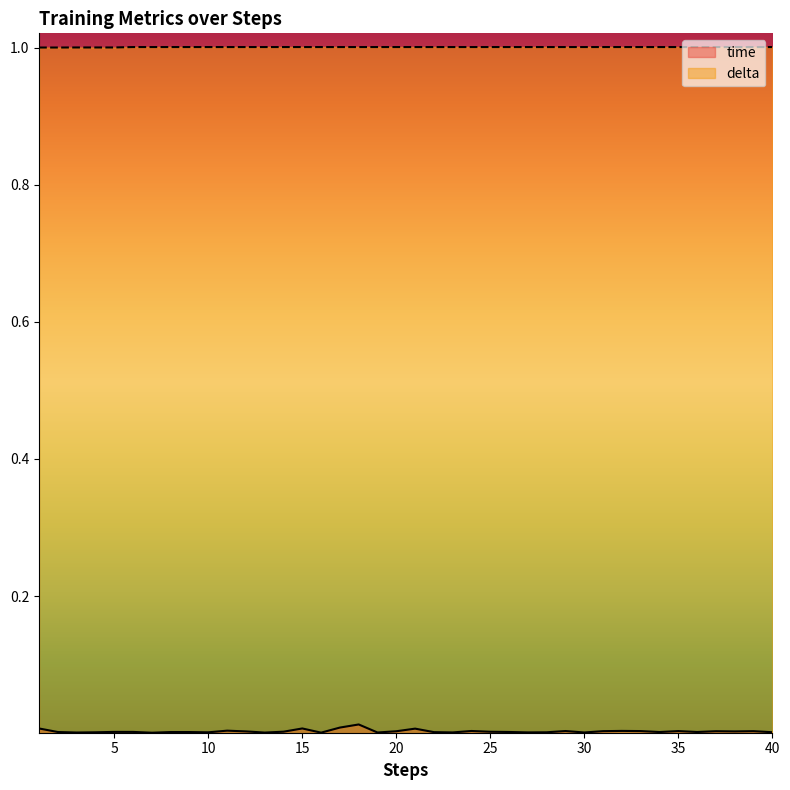

Reading left to right, what are all the values shown in this chart?

time: 1=0.0	2=0.0	3=0.0	4=0.0	5=0.0	6=0.0	7=0.0	8=0.0	9=0.0	10=0.0	11=0.0	12=0.0	13=0.0	14=0.0	15=0.0	16=0.0	17=0.0	18=0.0	19=0.0	20=0.0	21=0.0	22=0.0	23=0.0	24=0.0	25=0.0	26=0.0	27=0.0	28=0.0	29=0.0	30=0.0	31=0.0	32=0.0	33=0.0	34=0.0	35=0.0	36=0.0	37=0.0	38=0.0	39=0.0	40=0.0
delta: 1=1.0	2=1.0	3=1.0	4=1.0	5=1.0	6=1.0	7=1.0	8=1.0	9=1.0	10=1.0	11=1.0	12=1.0	13=1.0	14=1.0	15=1.0	16=1.0	17=1.0	18=1.0	19=1.0	20=1.0	21=1.0	22=1.0	23=1.0	24=1.0	25=1.0	26=1.0	27=1.0	28=1.0	29=1.0	30=1.0	31=1.0	32=1.0	33=1.0	34=1.0	35=1.0	36=1.0	37=1.0	38=1.0	39=1.0	40=1.0